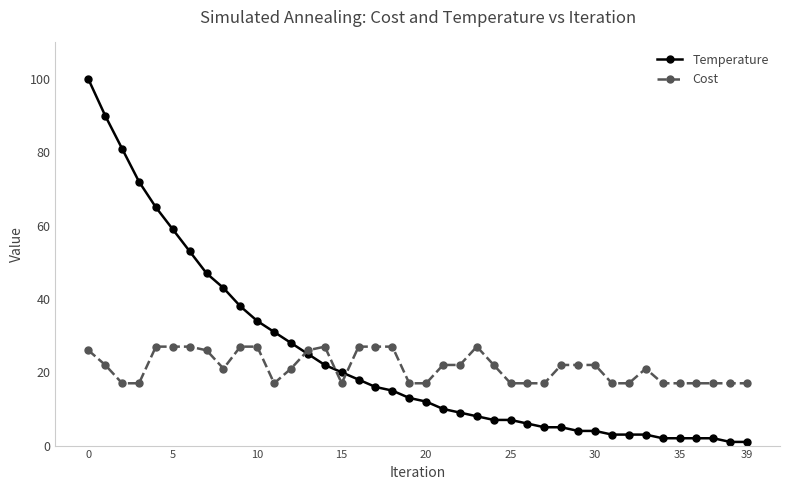

What is the maximum value for Temperature?

100